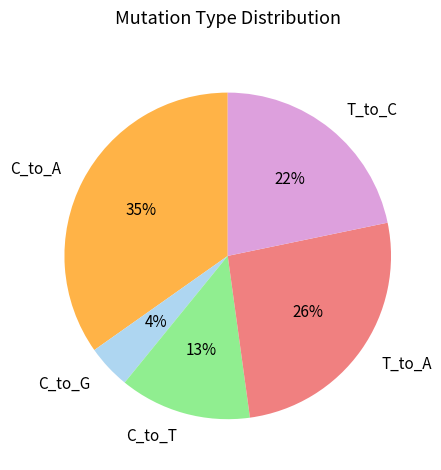

Is it true that T_to_C is 22% of the pie?

True